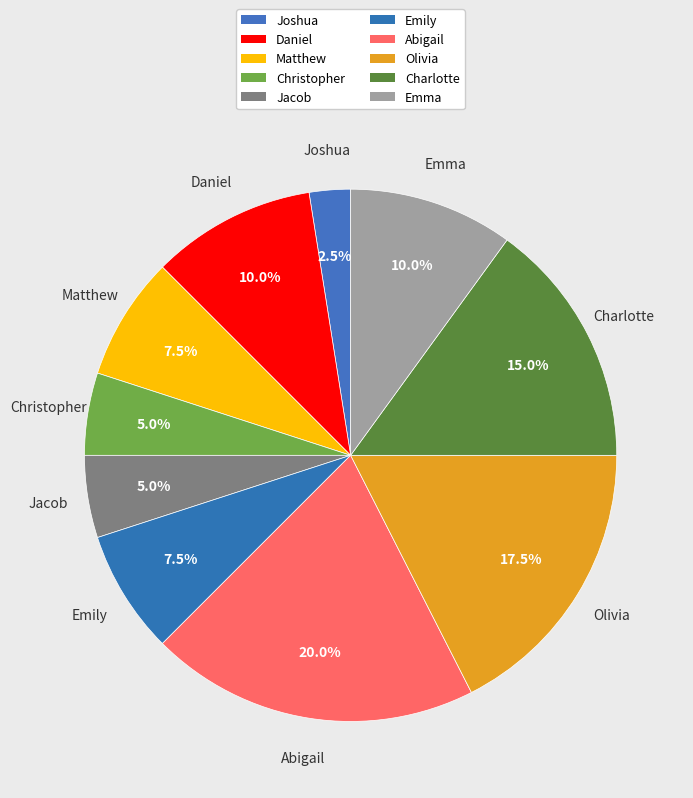

To the nearest percent, what portion does Jacob represent?

5%